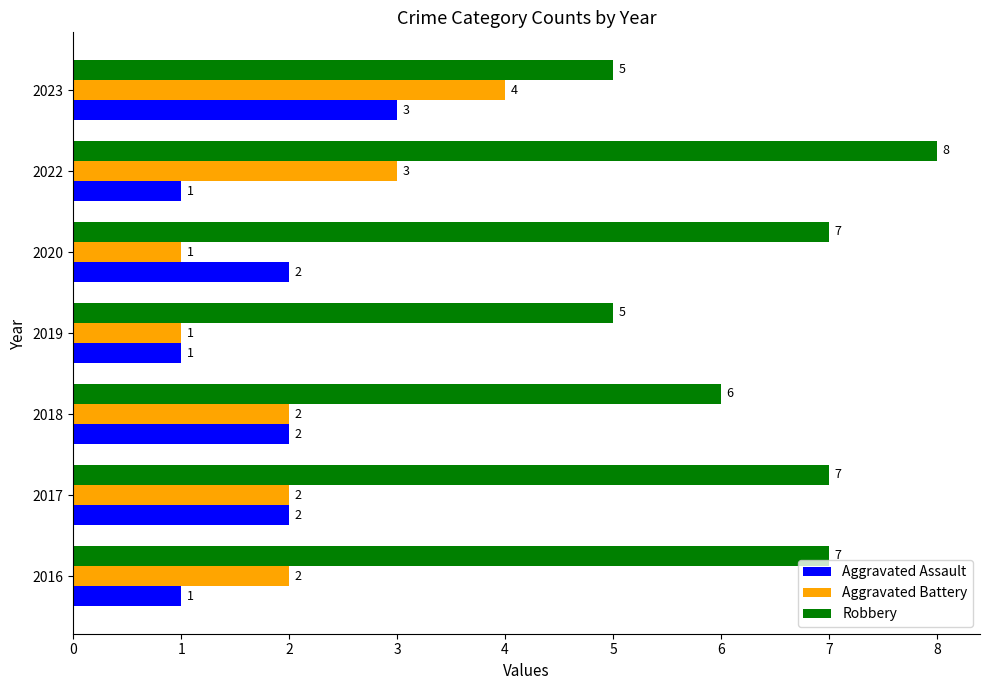

How many series are shown in this chart?

3